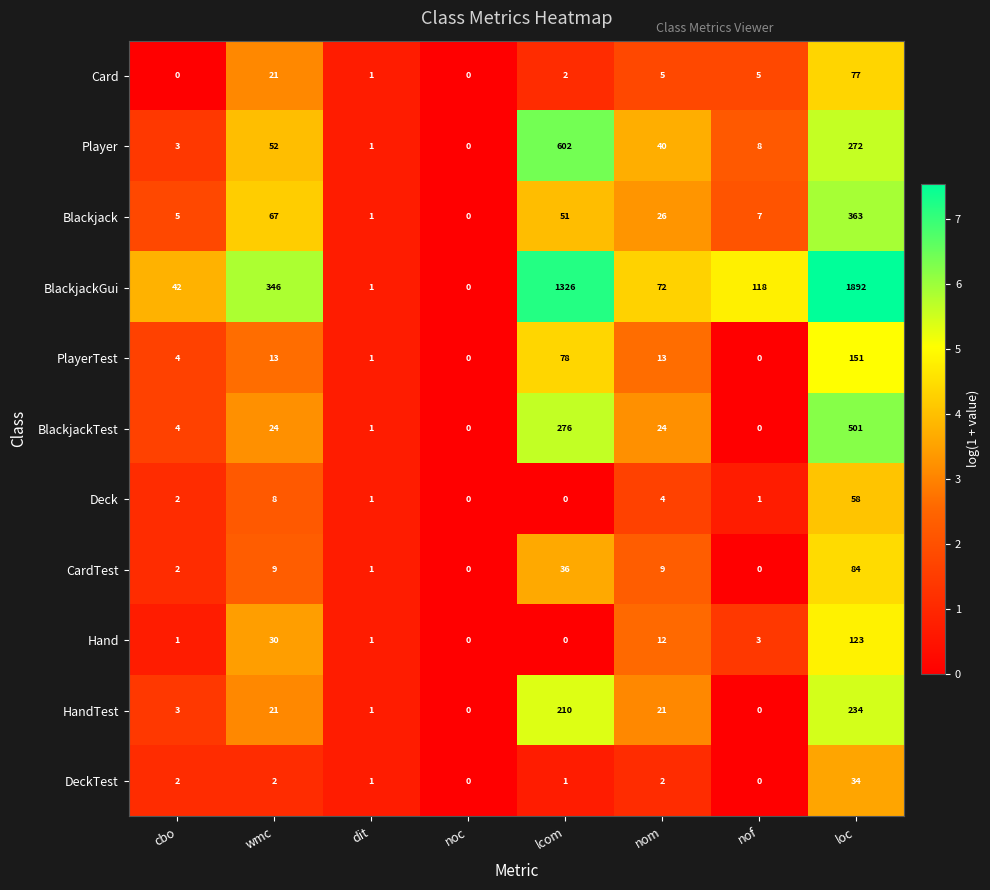

What is the difference between the maximum and minimum values in the Hand series?

123